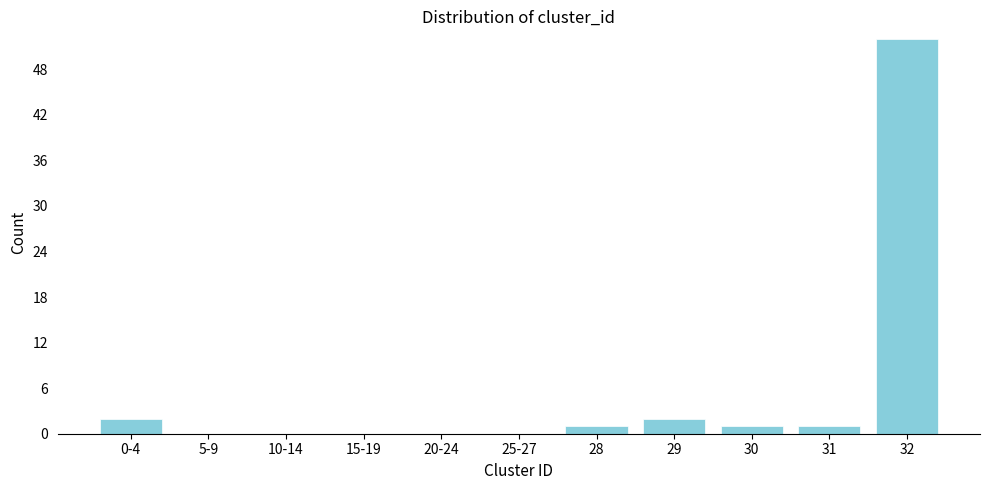

Reading left to right, list all the values displayed in this chart.

0-4=2	5-9=0	10-14=0	15-19=0	20-24=0	25-27=0	28=1	29=2	30=1	31=1	32=52